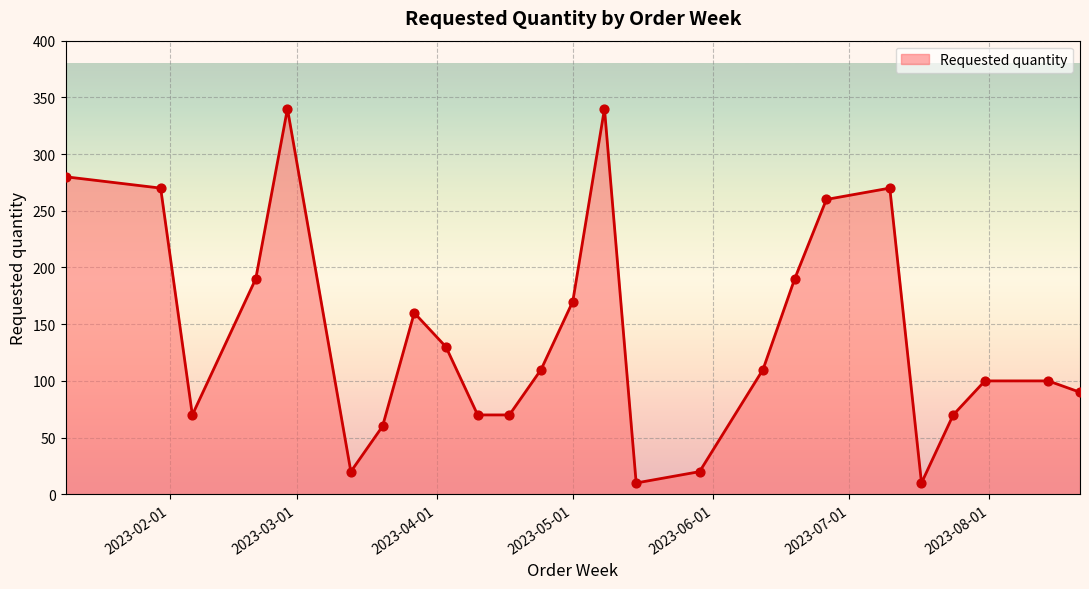

What is the smallest value displayed?

10